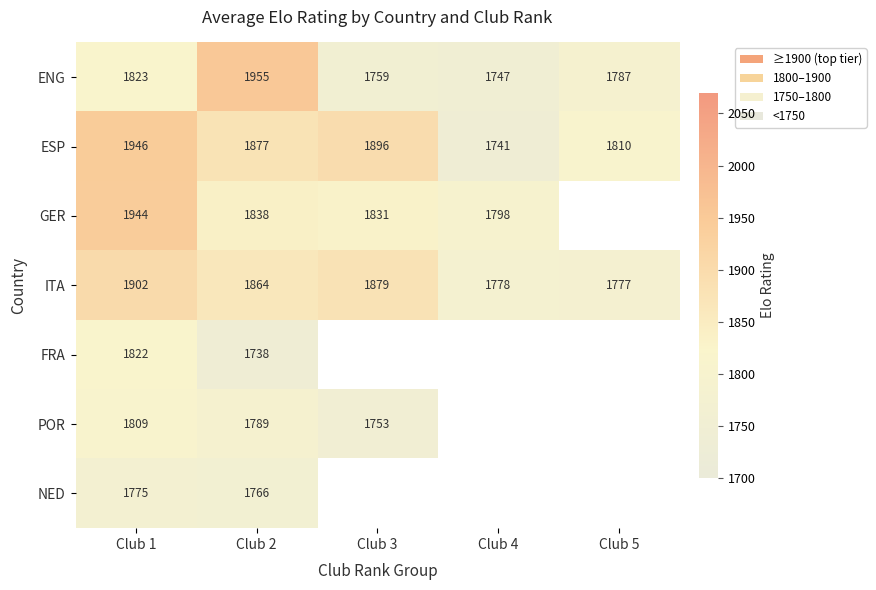

Rank the series at Club 1 from lowest to highest value.

NED, POR, FRA, ENG, ITA, GER, ESP